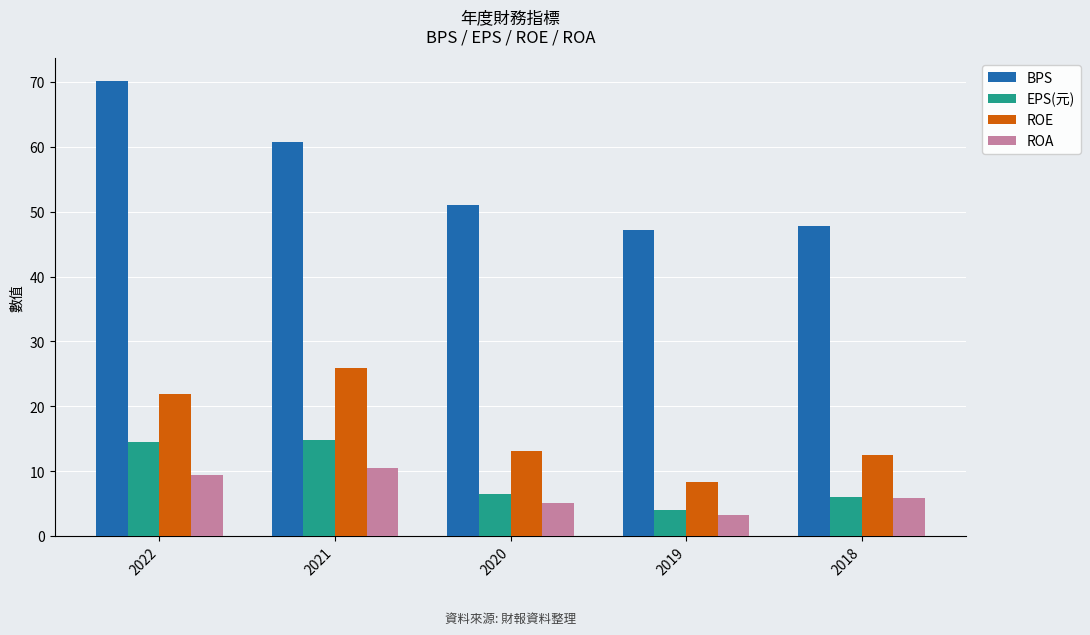

Rank the series at 2019 from highest to lowest value.

BPS, ROE, EPS(元), ROA